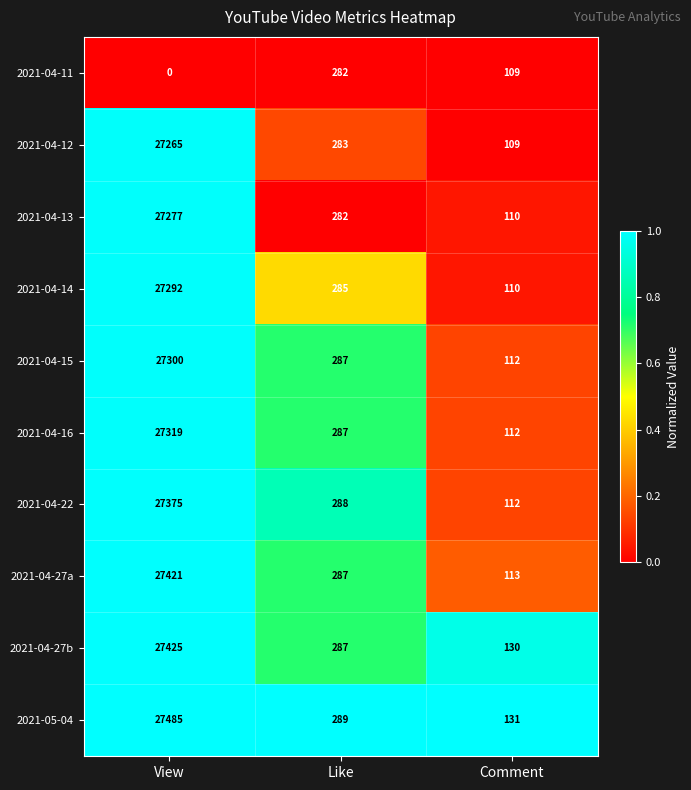

True or false: 2021-04-13 has a value of 43997 at View.

False